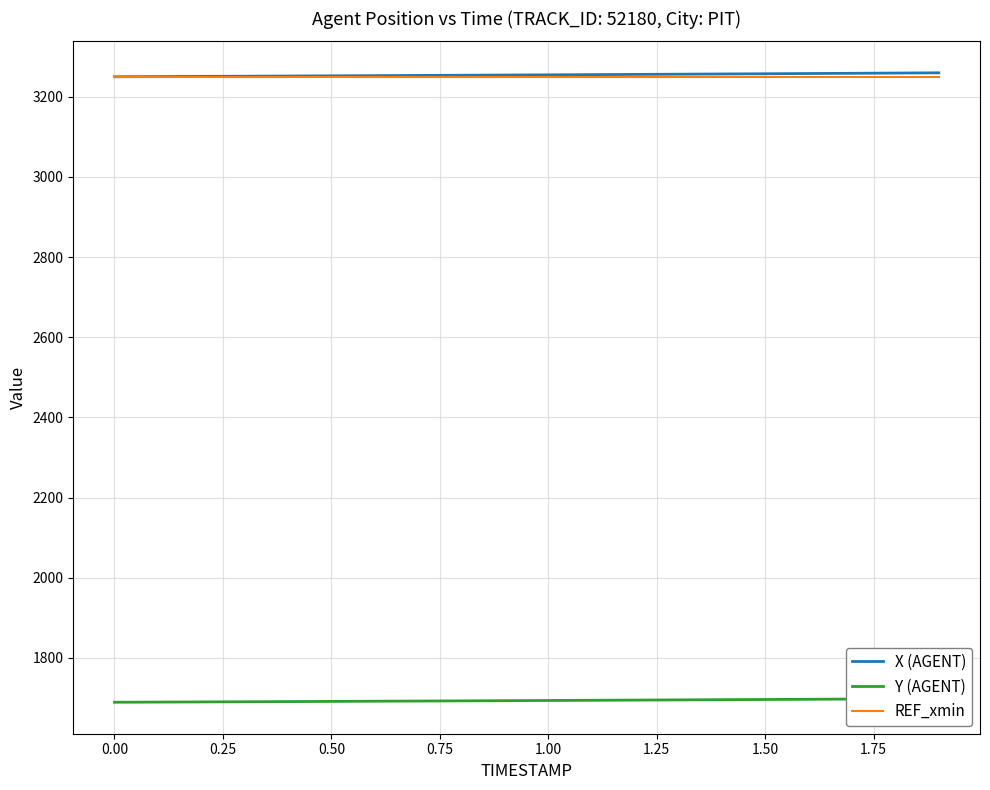

Which series has the largest total across all categories?

X (AGENT)